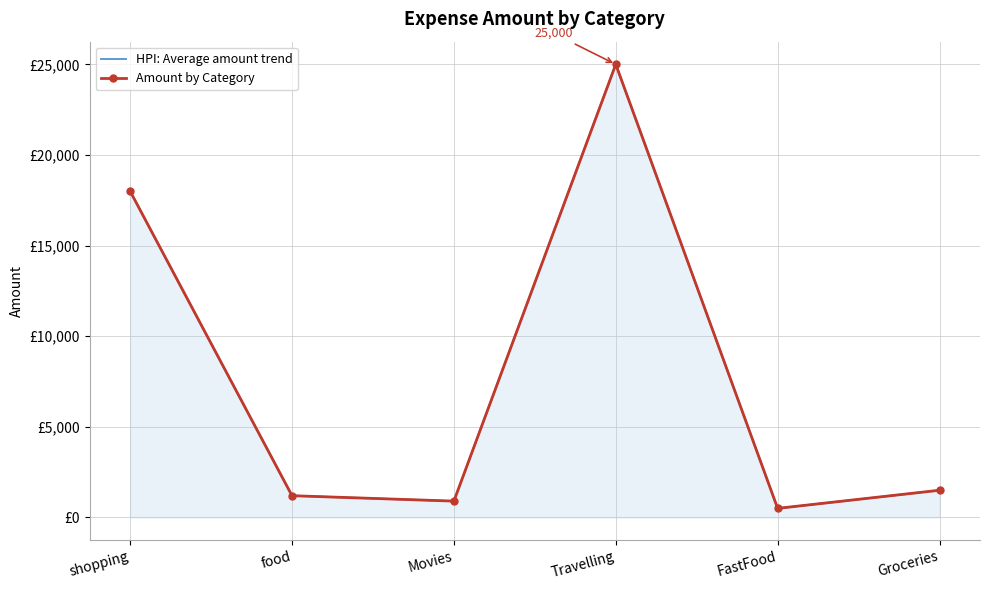

What is the value of the HPI: Average amount trend point at the 6th from the left?

1500